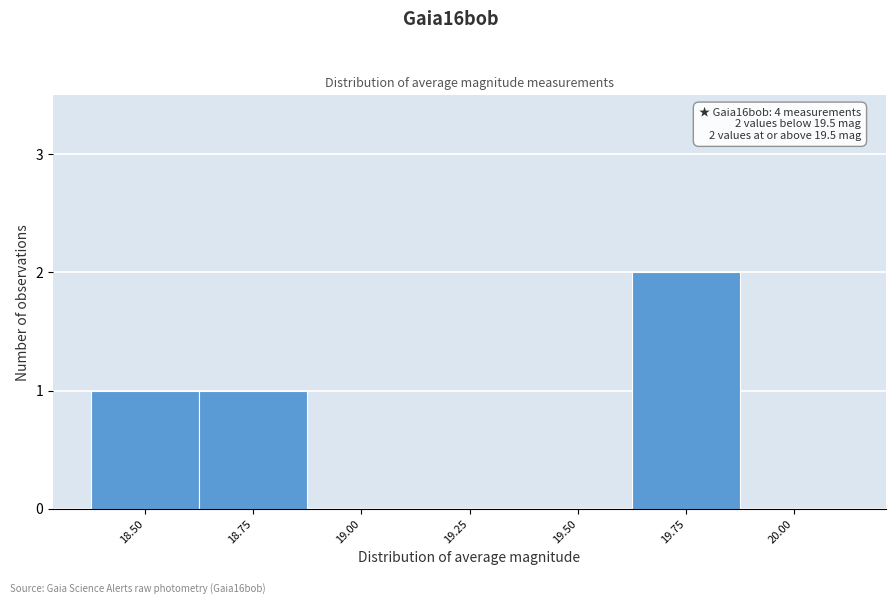

Reading left to right, extract all data points from this chart.

18.50=1	18.75=1	19.00=0	19.25=0	19.50=0	19.75=2	20.00=0